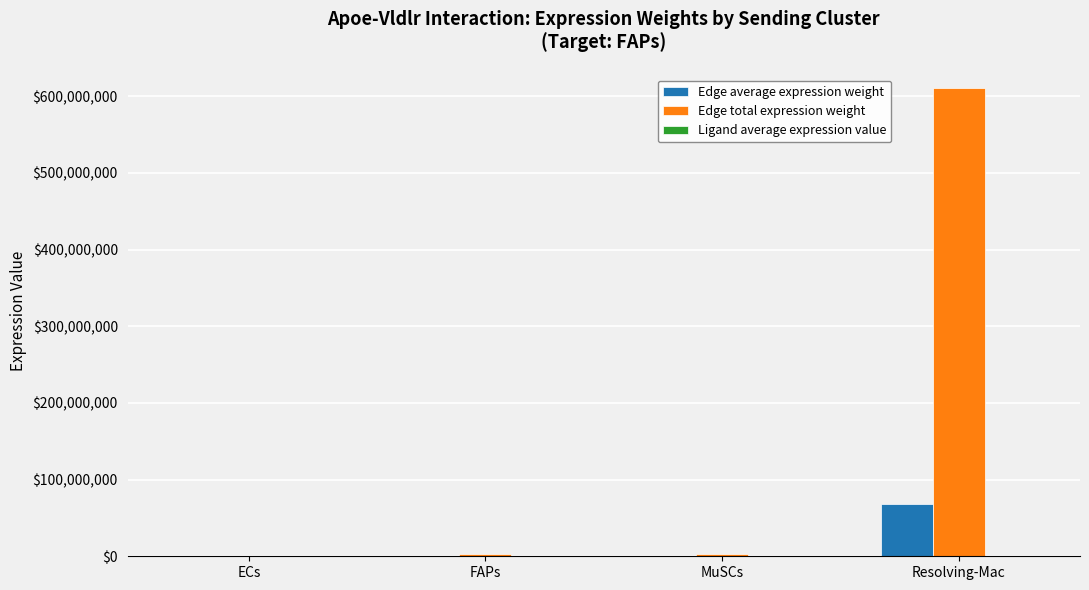

At which label does Edge total expression weight first exceed 3598588?

FAPs